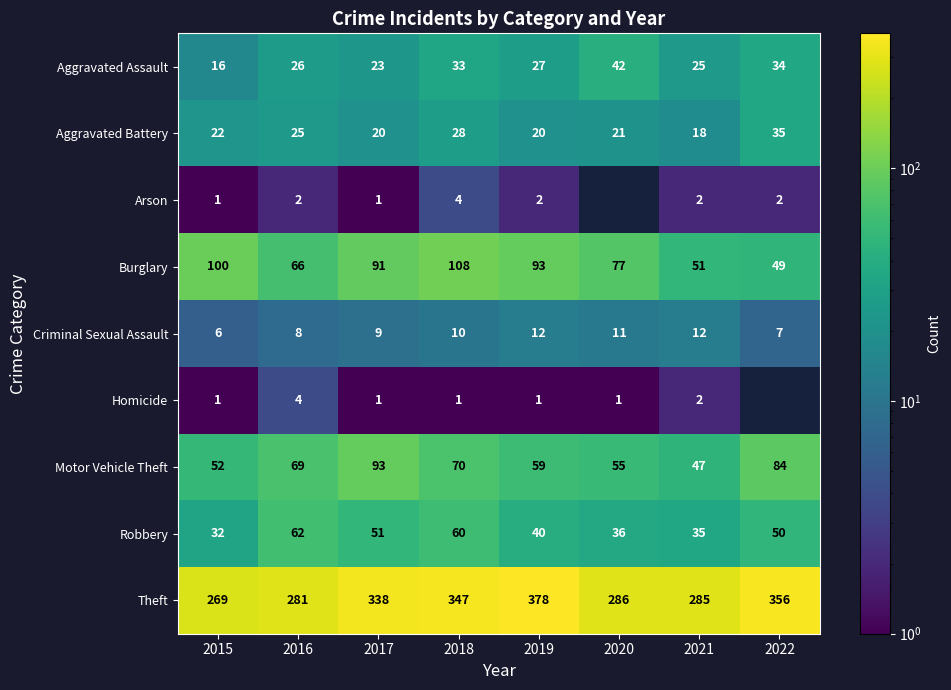

What is the difference between the Robbery values at 2019 and 2021?

5